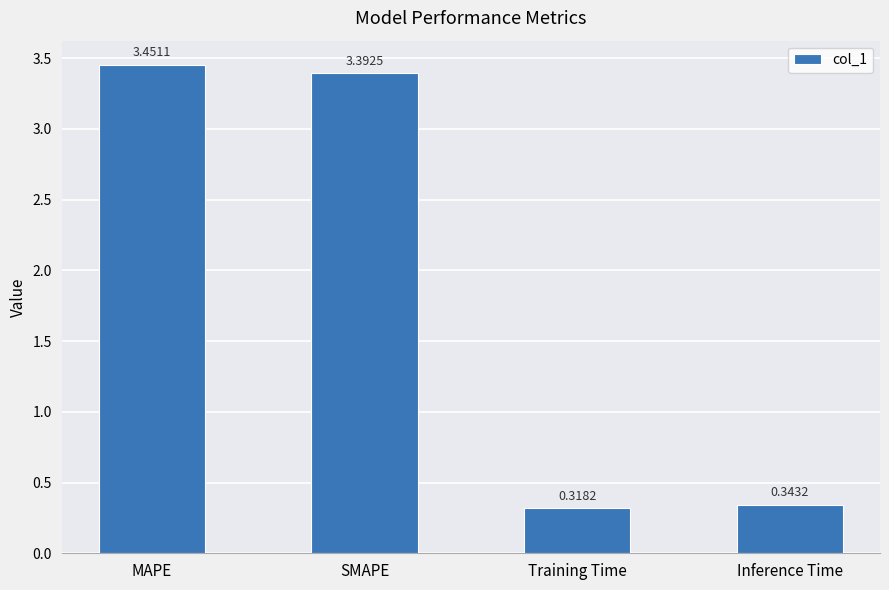

Which has a higher value, Training Time or Inference Time?

Inference Time